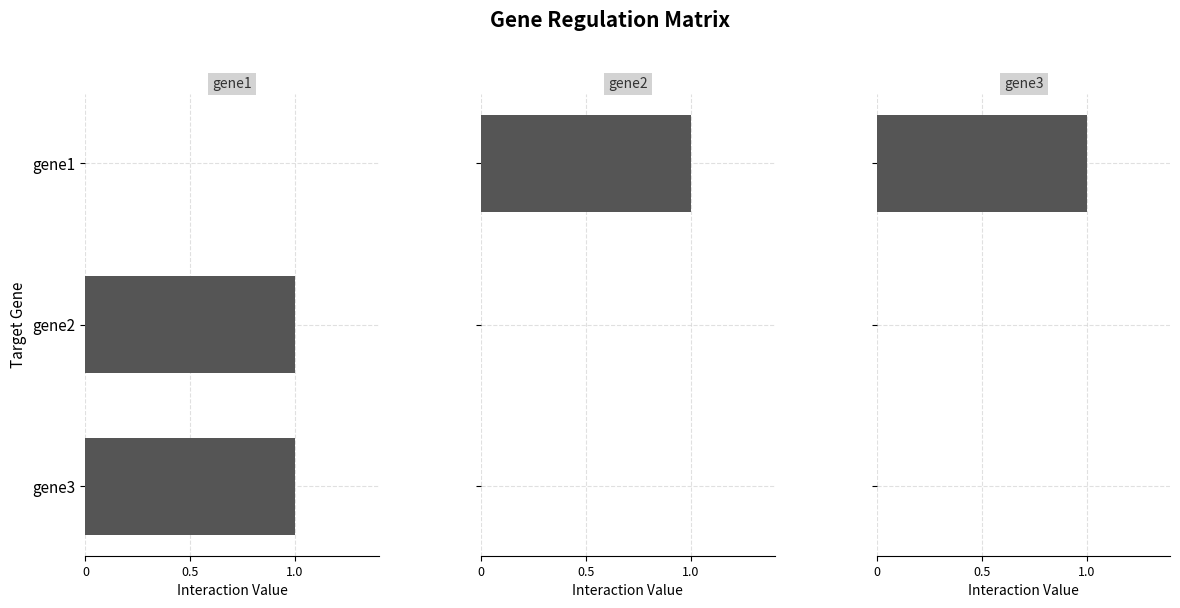

Count the number of data series in this chart.

3